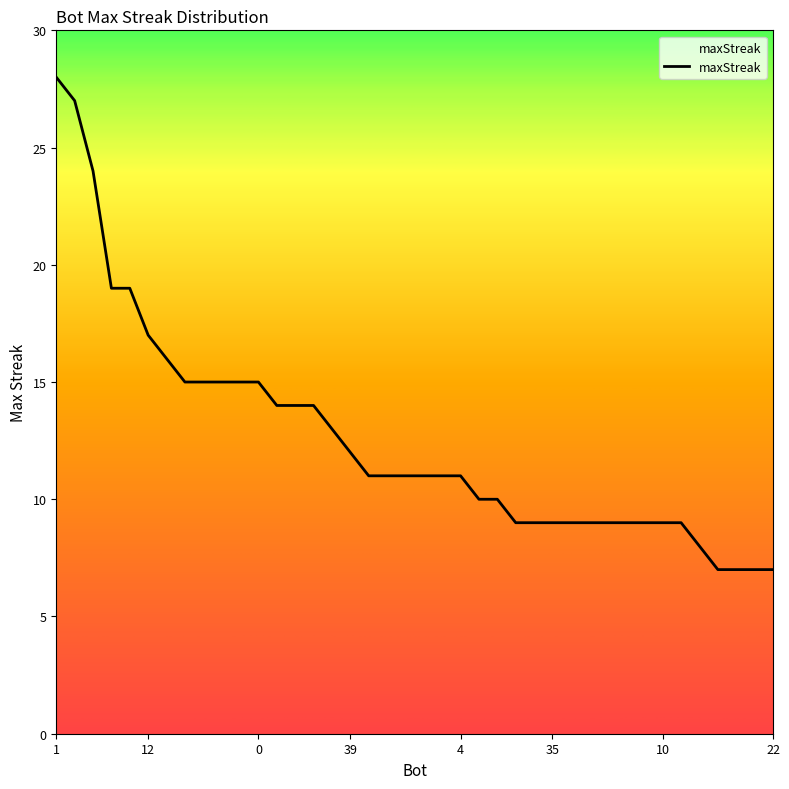

What is the maximum value shown in the chart?

28